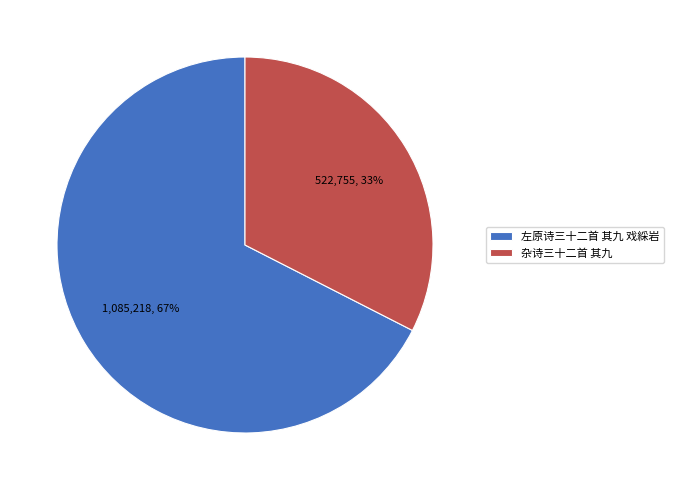

The 左原诗三十二首 其九 戏綵岩 slice represents 67% of the pie. True or false?

True